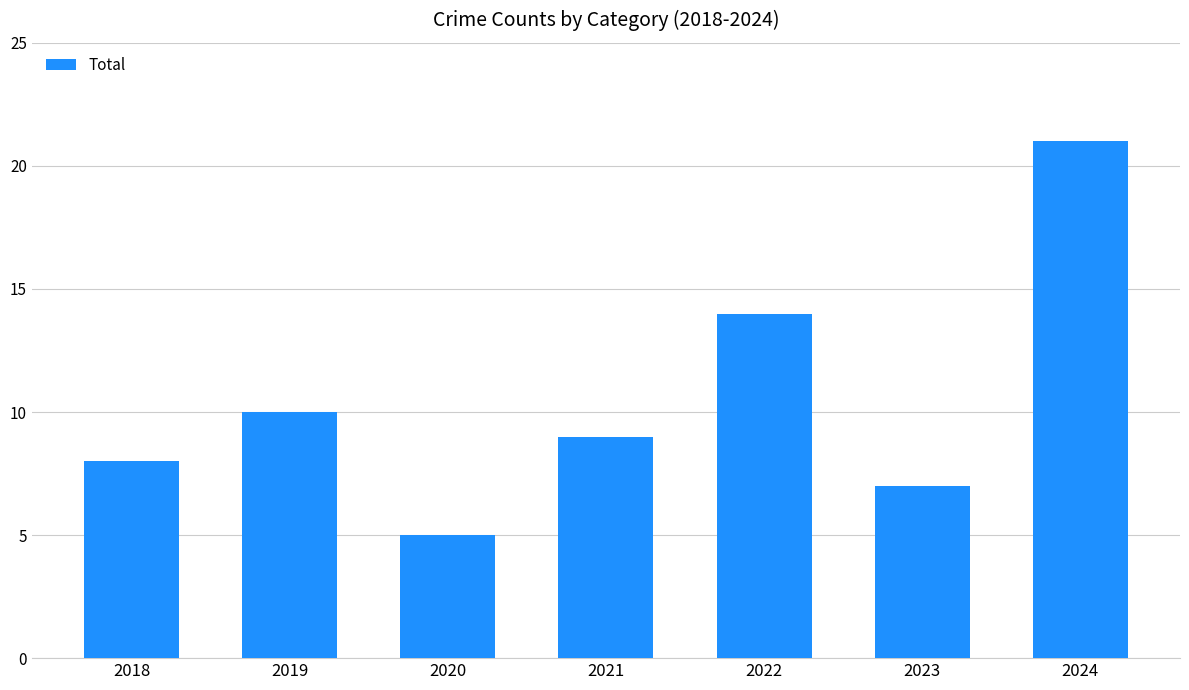

What is the difference between the second highest and minimum values?

9